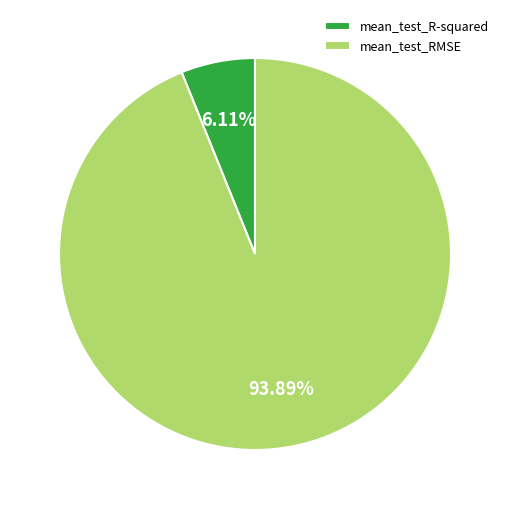

To the nearest percent, what is the average slice percentage?

50%